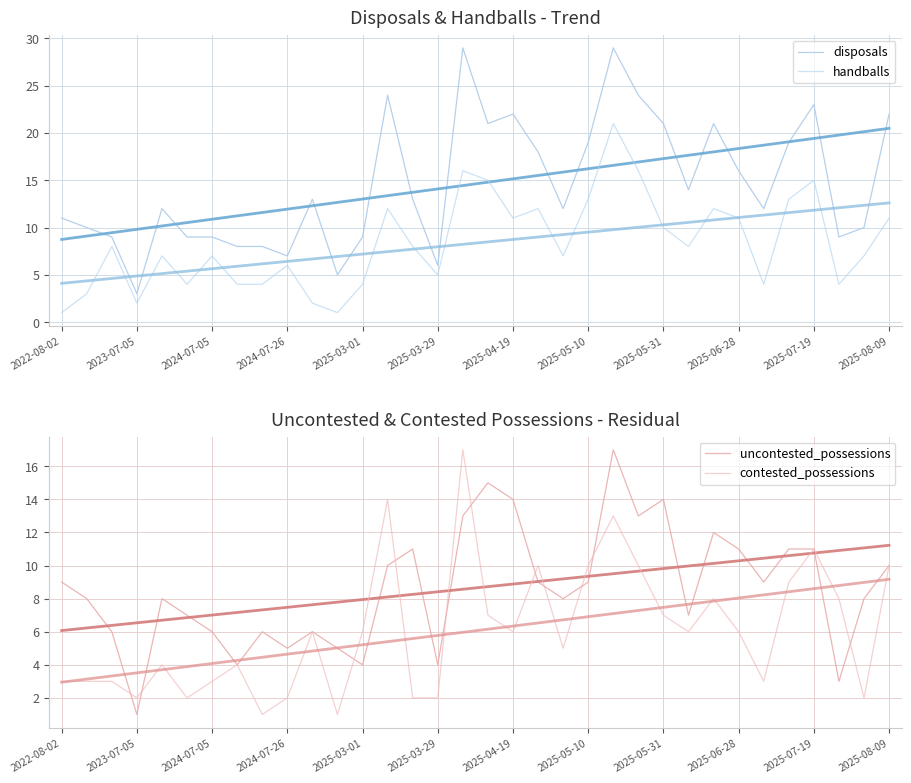

What is the value of the handballs point at the 30th from the left?

13